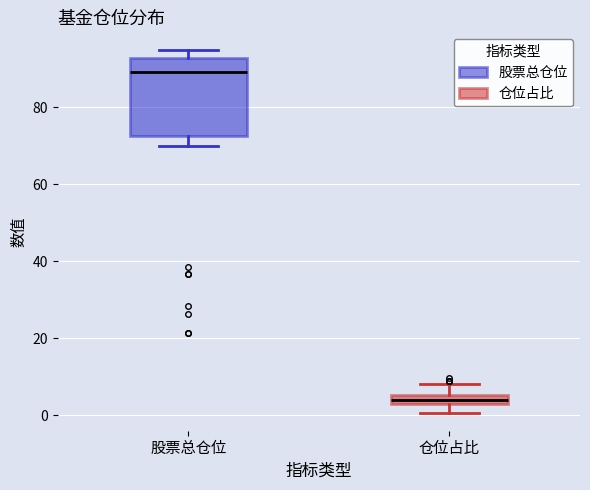

Which box has the highest median line?

股票总仓位